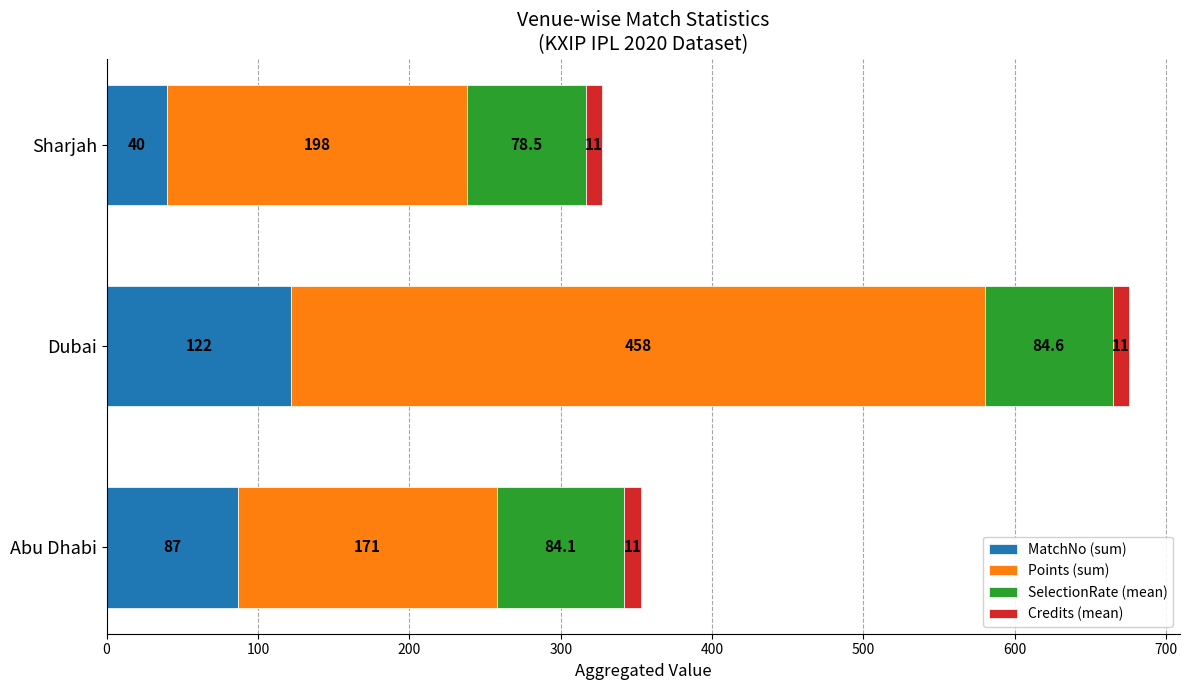

What is the lowest value of the MatchNo (sum) series?

40.0